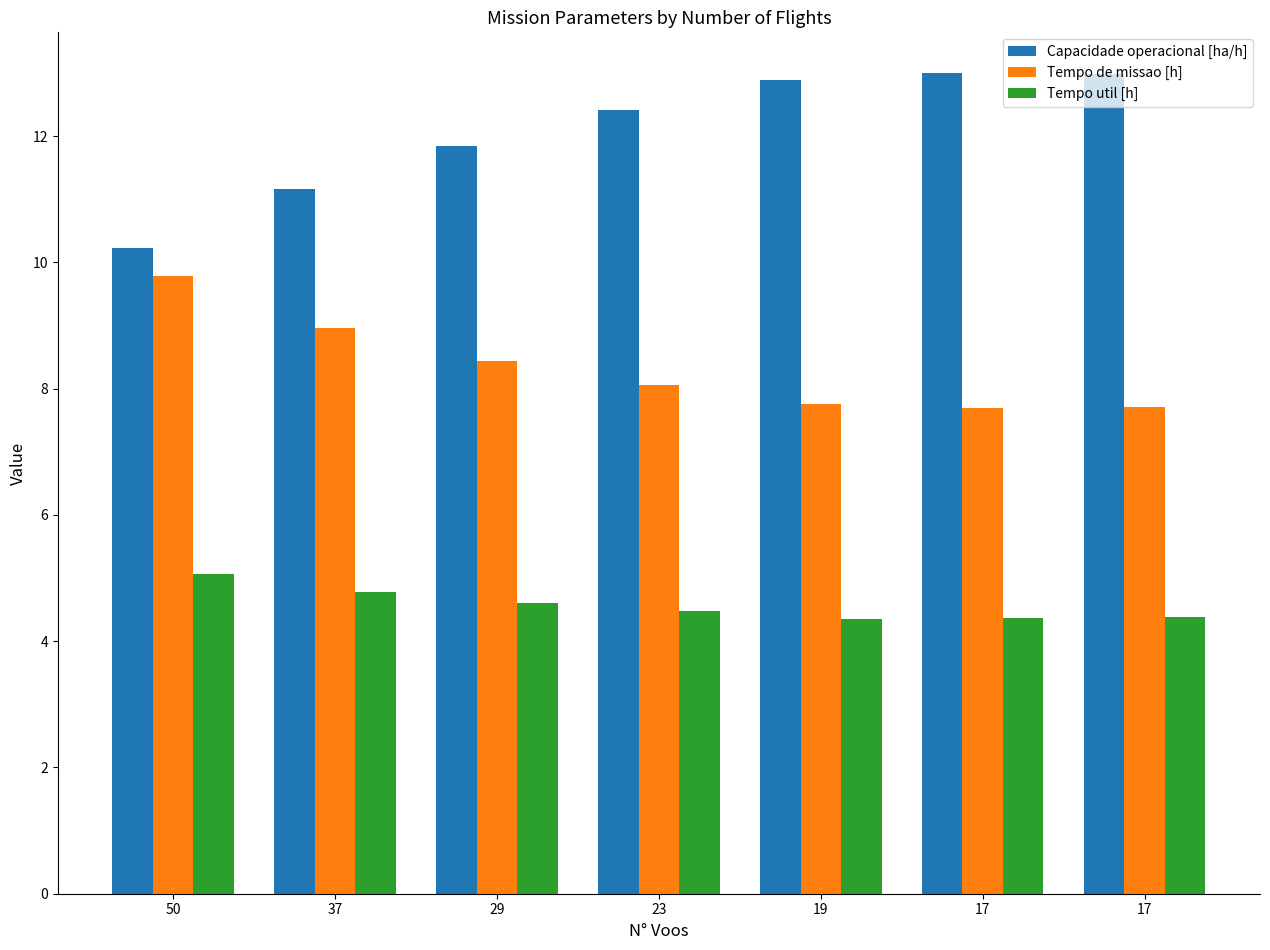

What is the sum of all Tempo util [h] values?

32.0